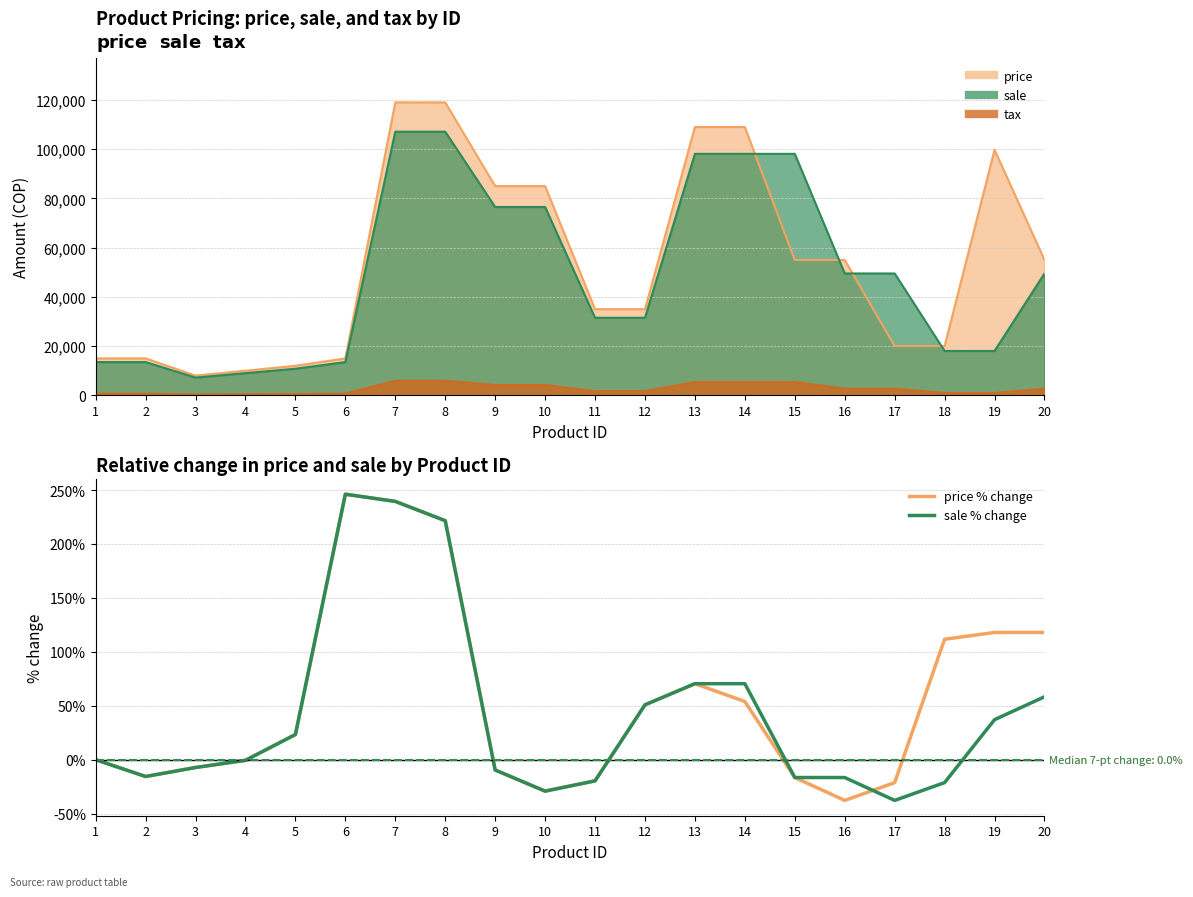

How many data points in price % change are less than 23?

10